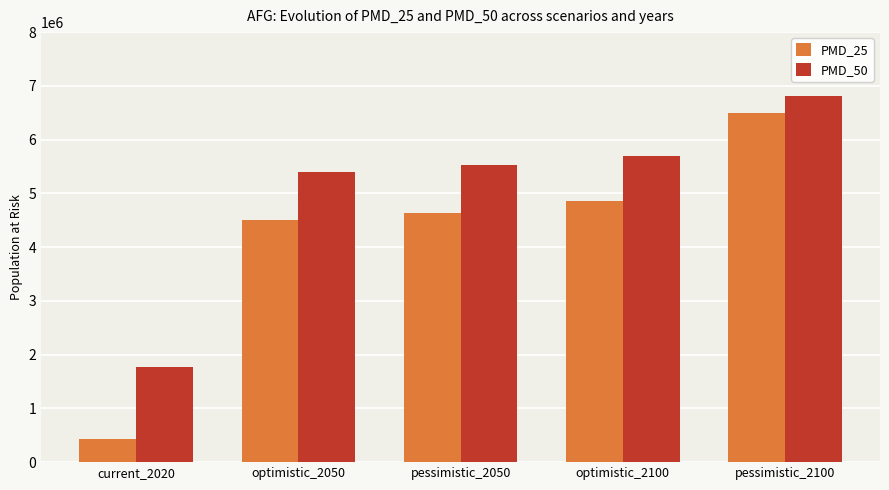

List the labels in order of PMD_50 value, largest first.

pessimistic_2100, optimistic_2100, pessimistic_2050, optimistic_2050, current_2020